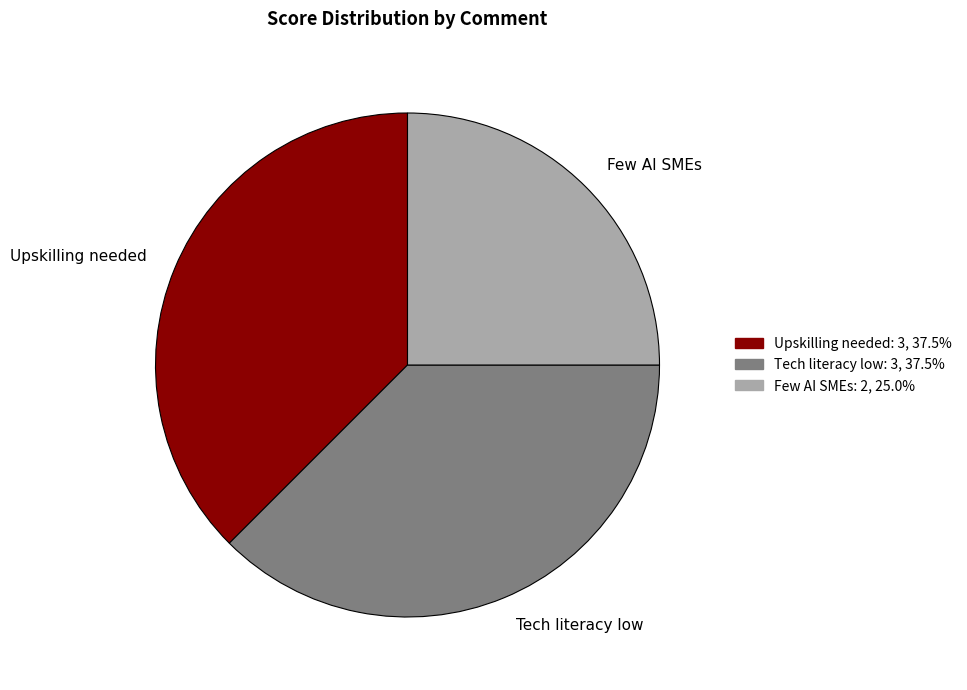

Do Tech literacy low and Upskilling needed together represent more than half of the pie?

Yes